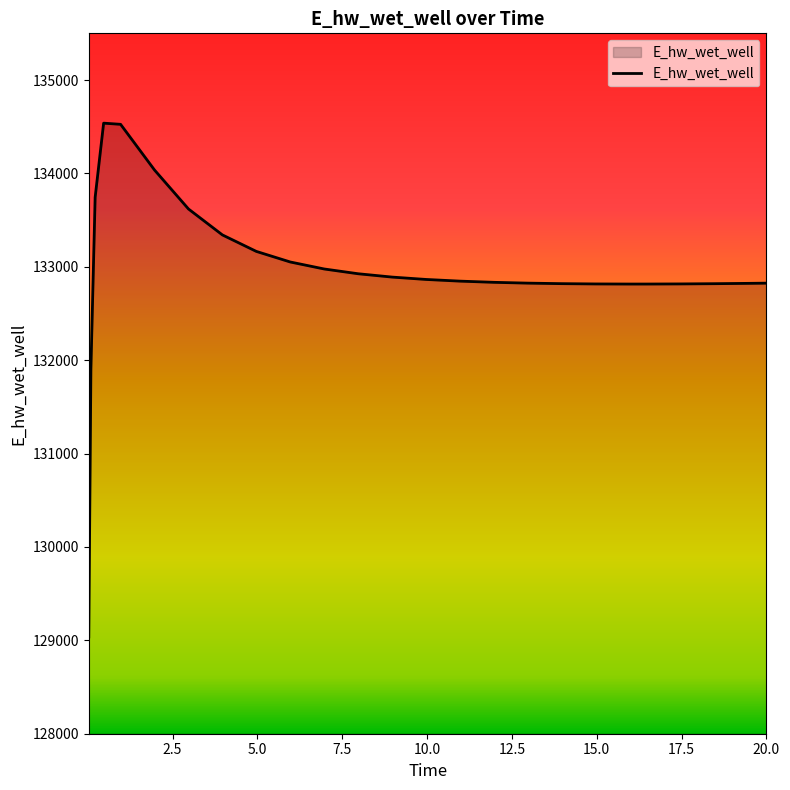

What is the difference between the maximum and minimum values?

5501.4